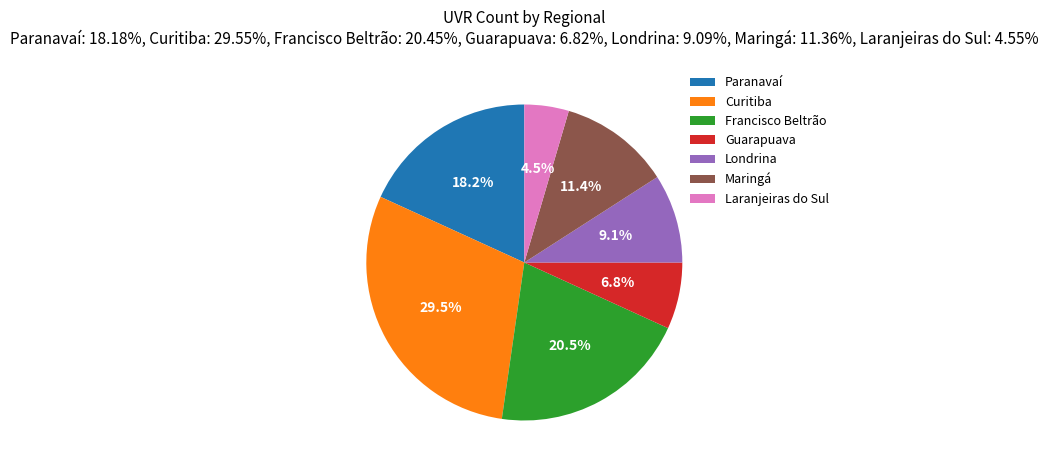

How many segments does this pie chart have?

7